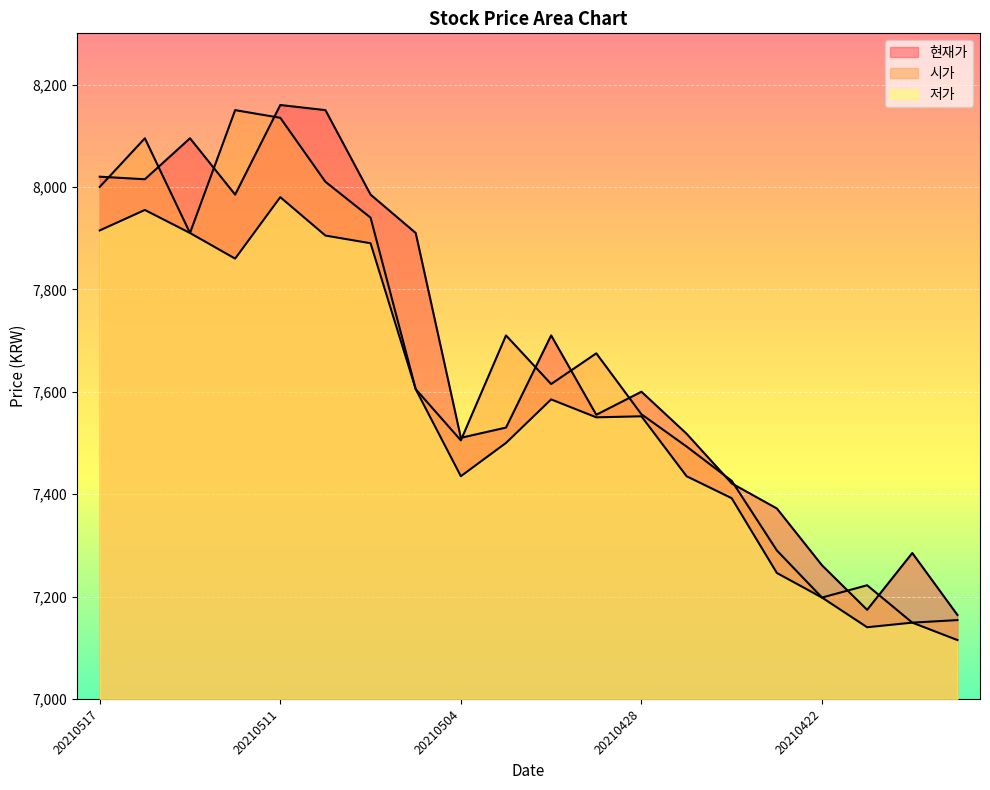

At which category does 현재가 reach its first local valley?

20210514